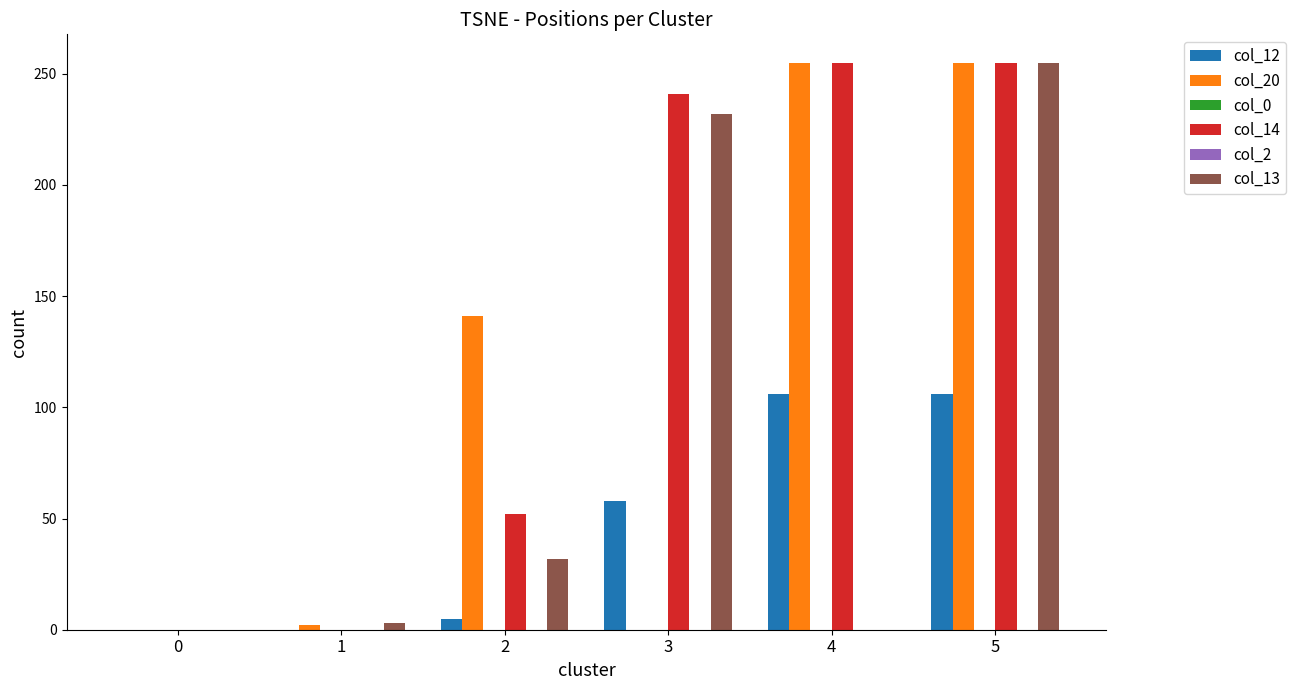

Which has a higher value, 5 or 4?

5